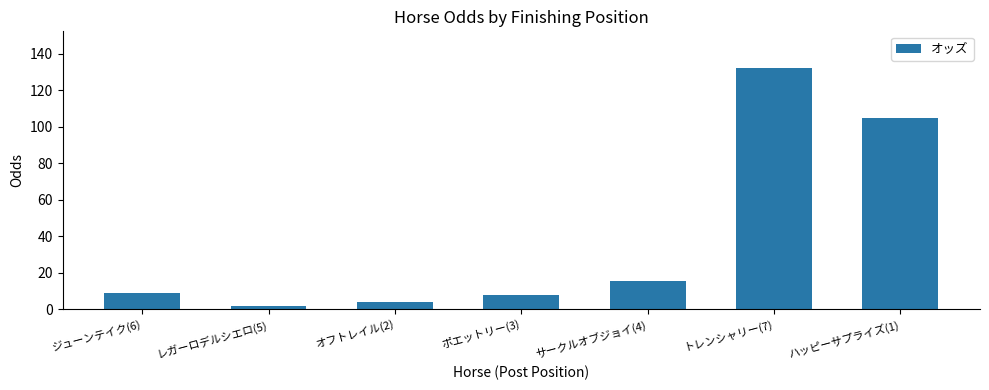

How many bars are there in total?

7